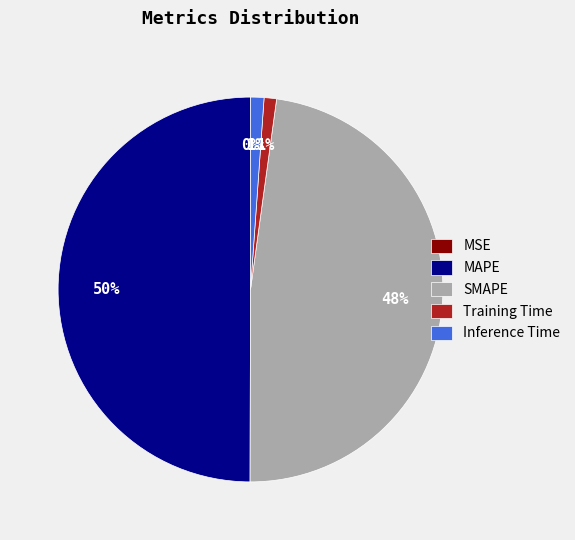

What is the largest slice in the pie chart?

MAPE